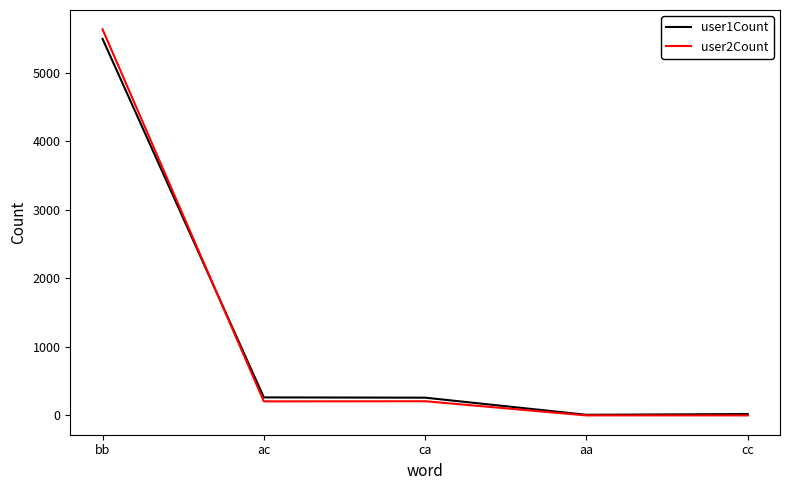

The value of user2Count at cc is -2040. True or false?

False